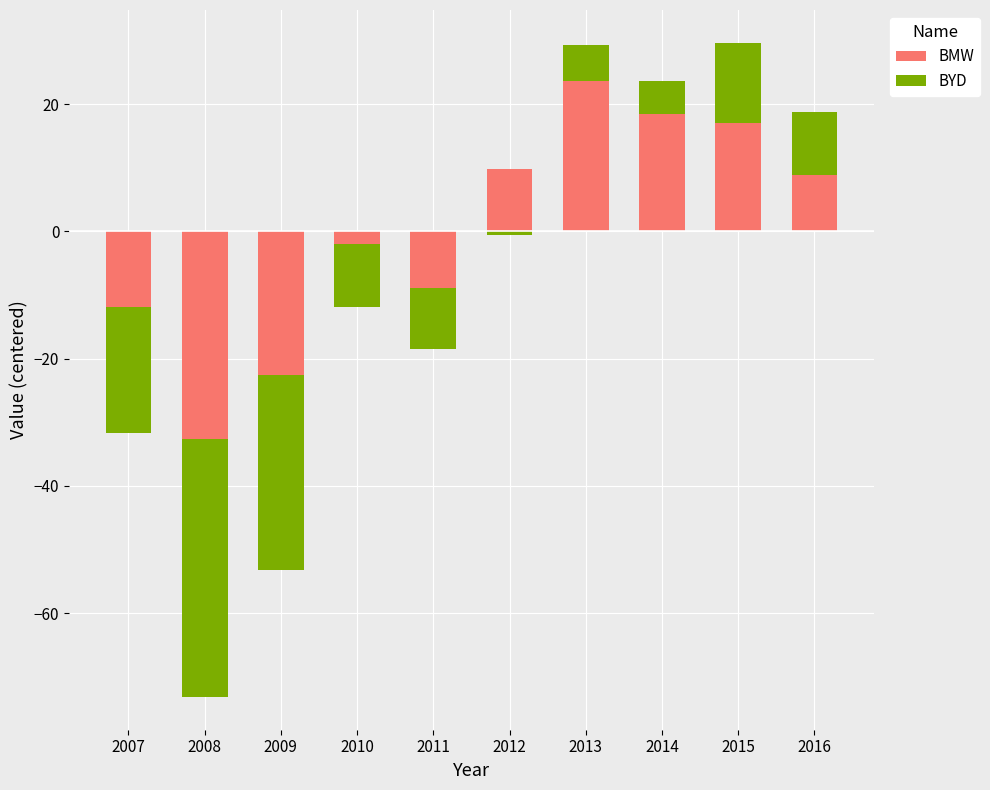

At 2011, list the series in order from largest to smallest.

BMW, BYD